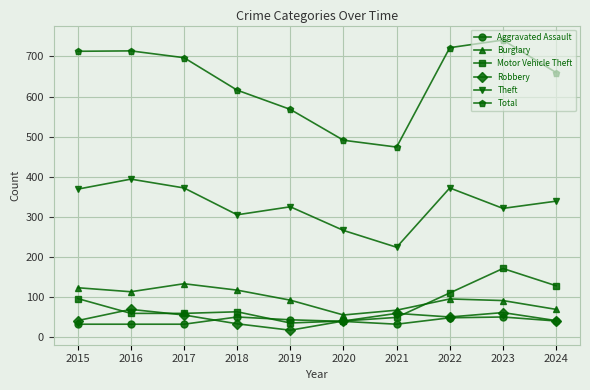

What is the average value of the Burglary series?

96